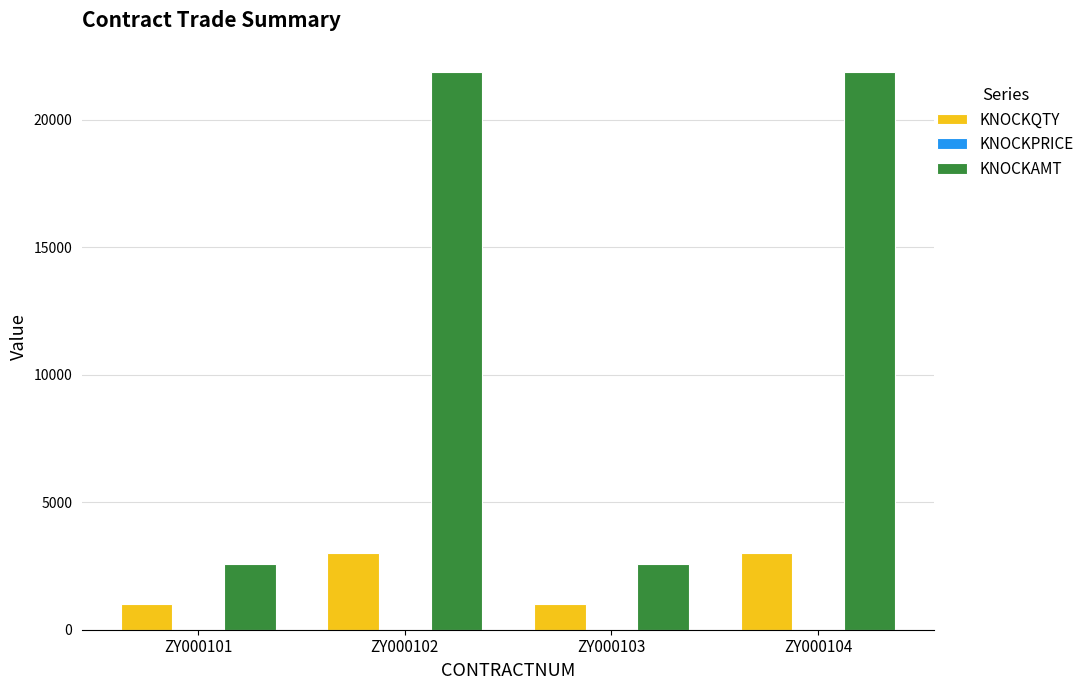

Is the value of KNOCKAMT at ZY000103 greater than the value of KNOCKQTY at ZY000103?

Yes